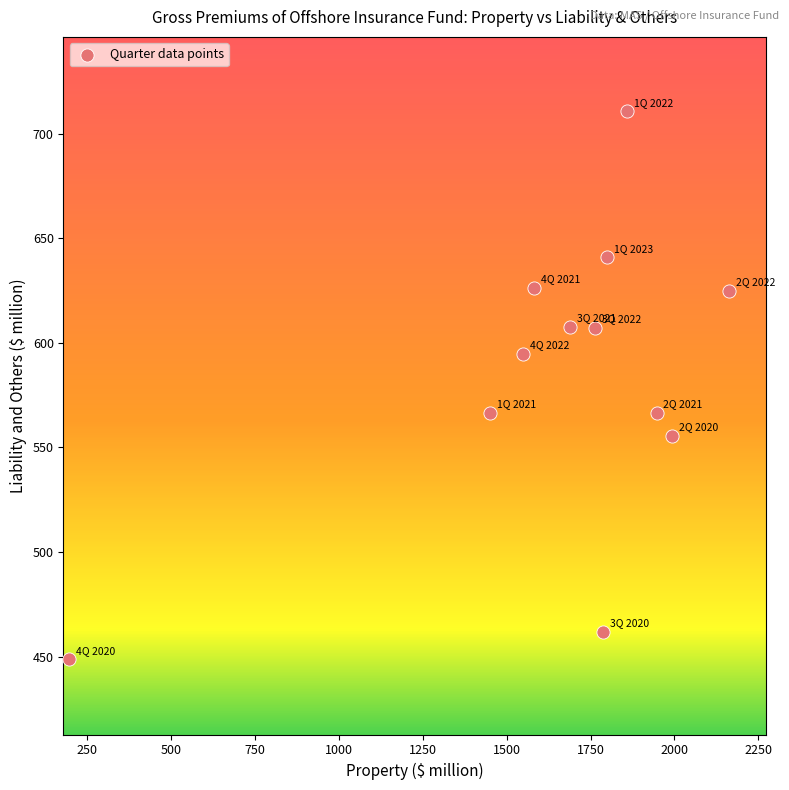

What is the average X value?

1647.8